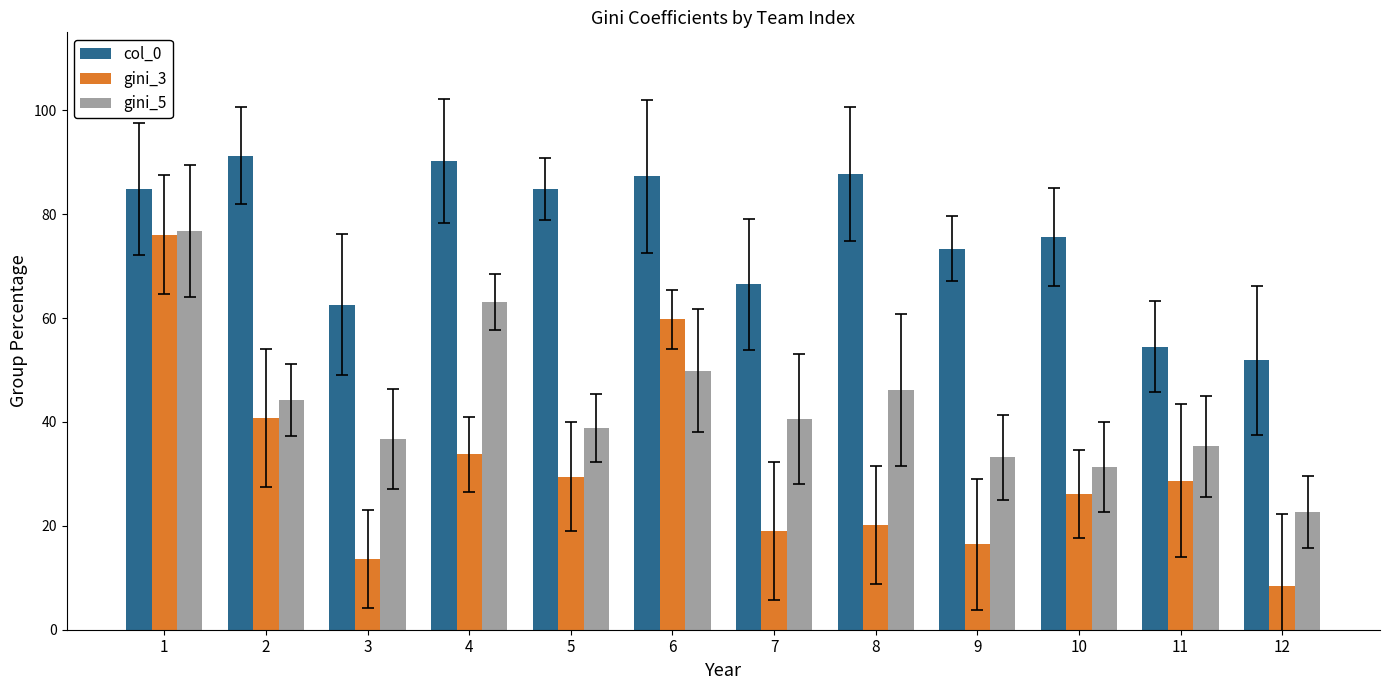

Rank the series at 12 from highest to lowest value.

col_0, gini_5, gini_3